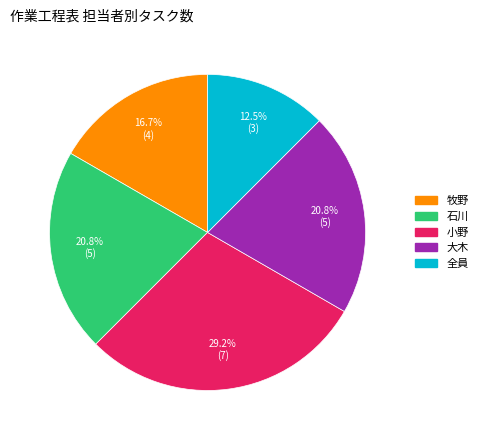

How many slices are in this pie chart?

5